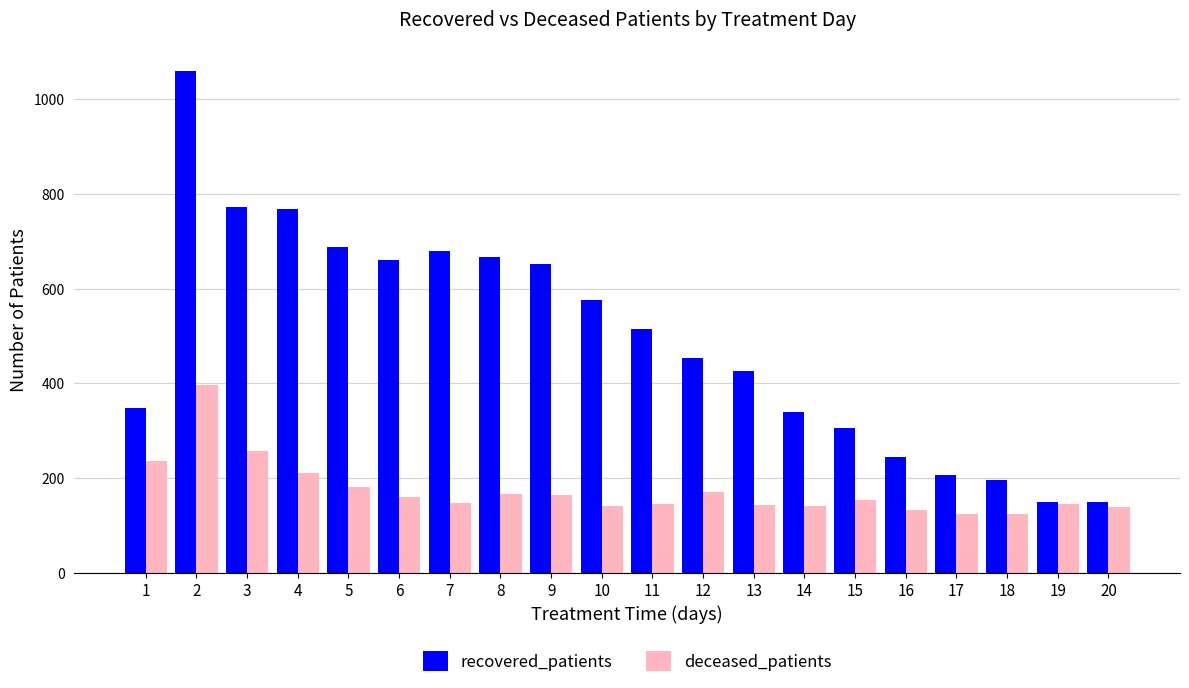

The recovered_patients series shows 535 at 4. True or false?

False